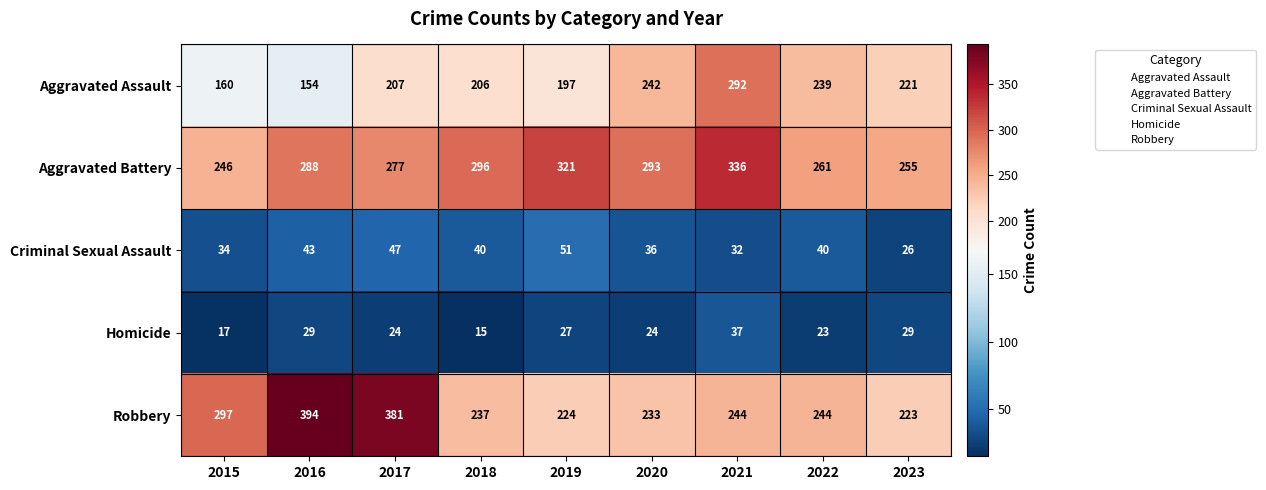

Which series has the largest total across all categories?

Aggravated Battery